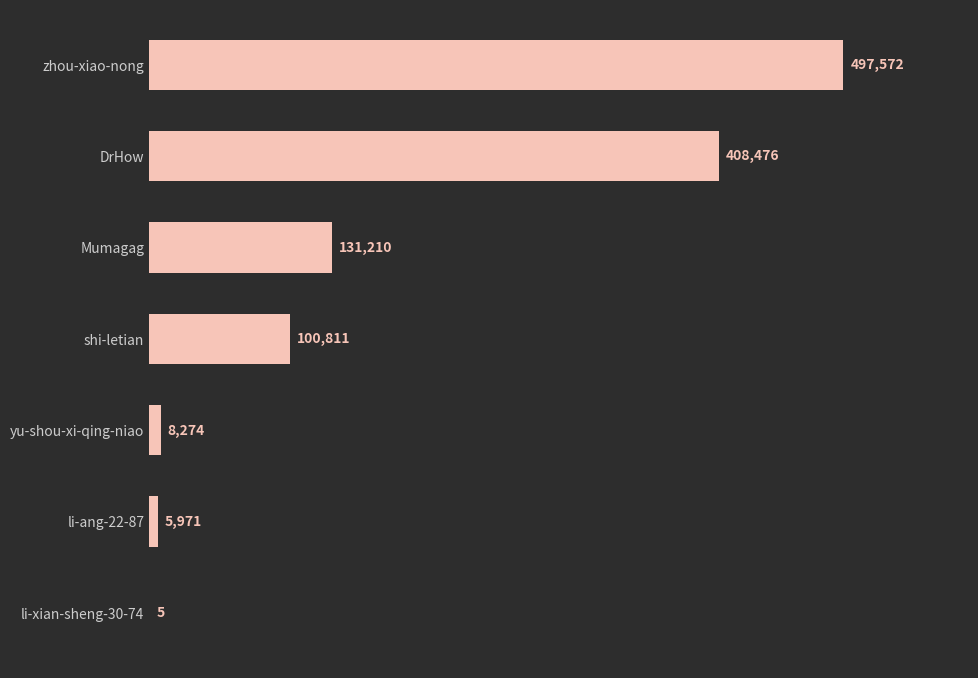

What is the greatest value displayed?

497572